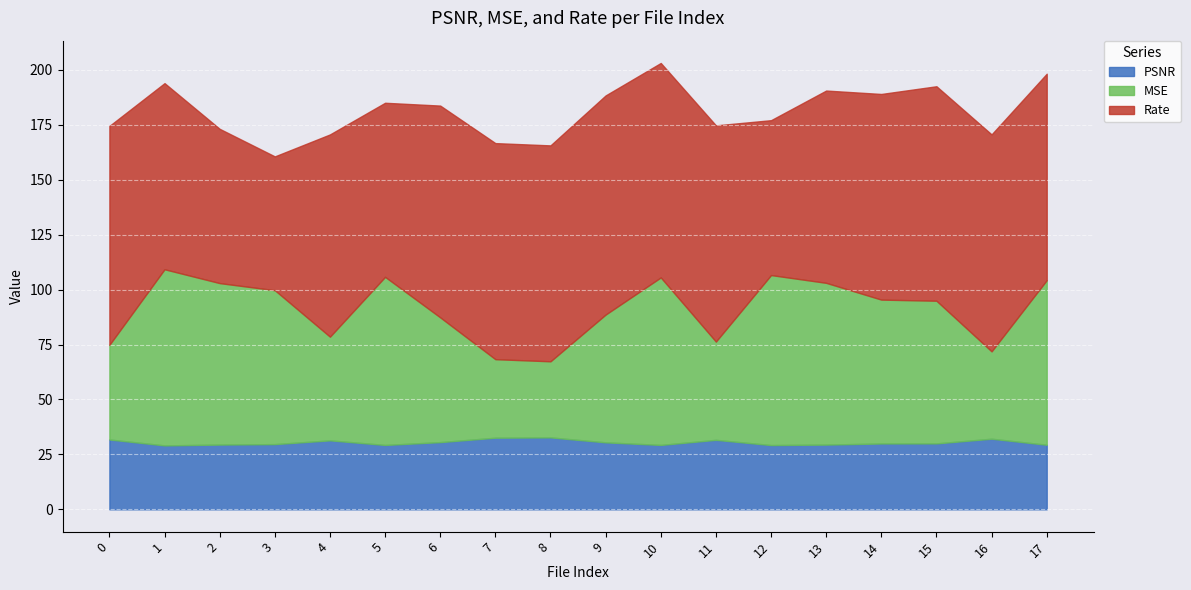

What is the value of the PSNR point at the 10th from the left?

30.5